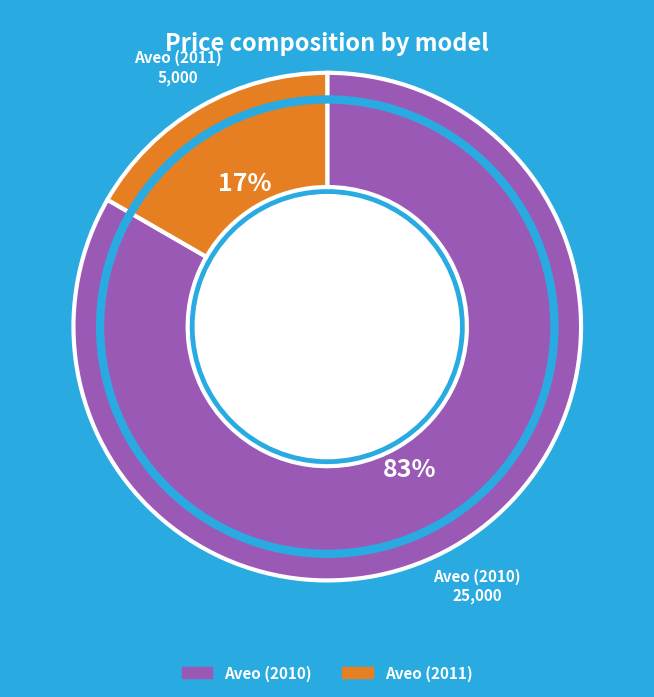

How many segments does this pie chart have?

2